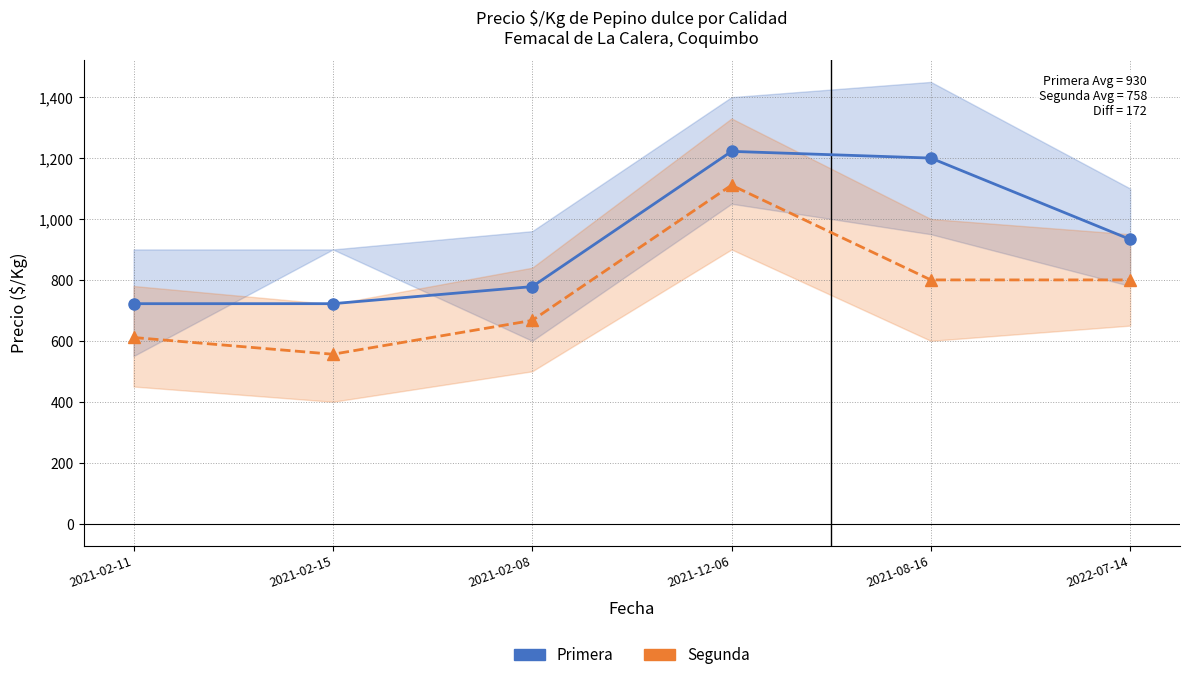

Reading left to right, extract all data points from this chart.

Primera: 722	722	778	1222	1200	933
Segunda: 611	556	667	1111	800	800